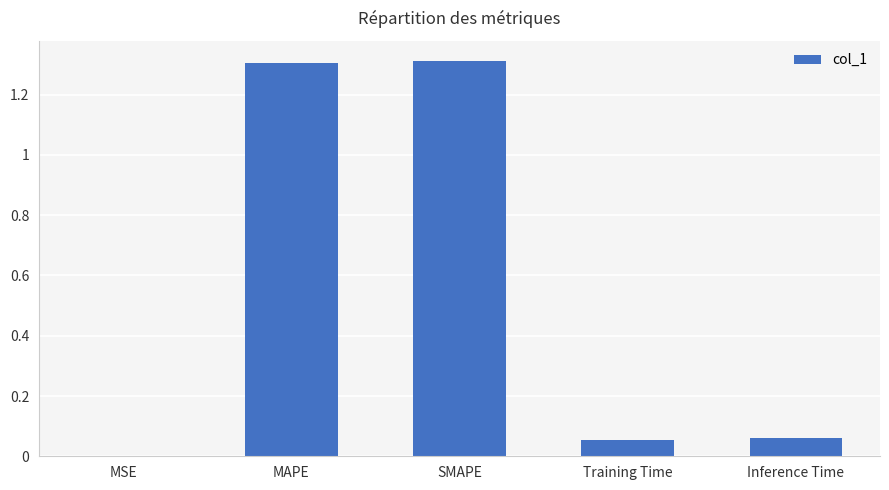

What is the greatest value displayed?

1.3